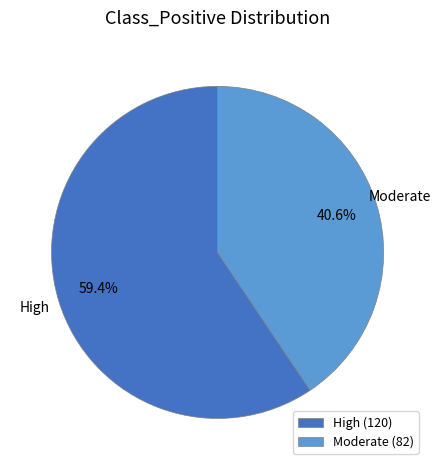

To the nearest percent, what is the difference between the largest and smallest slice percentages?

19%